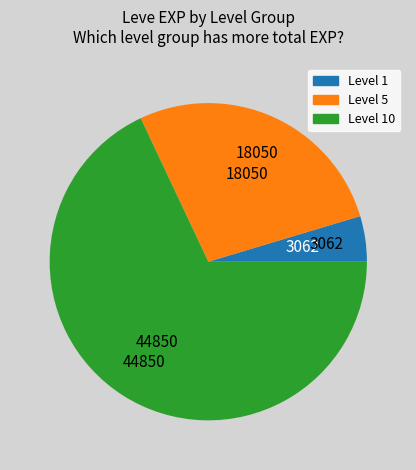

Does any single category account for the majority?

Yes